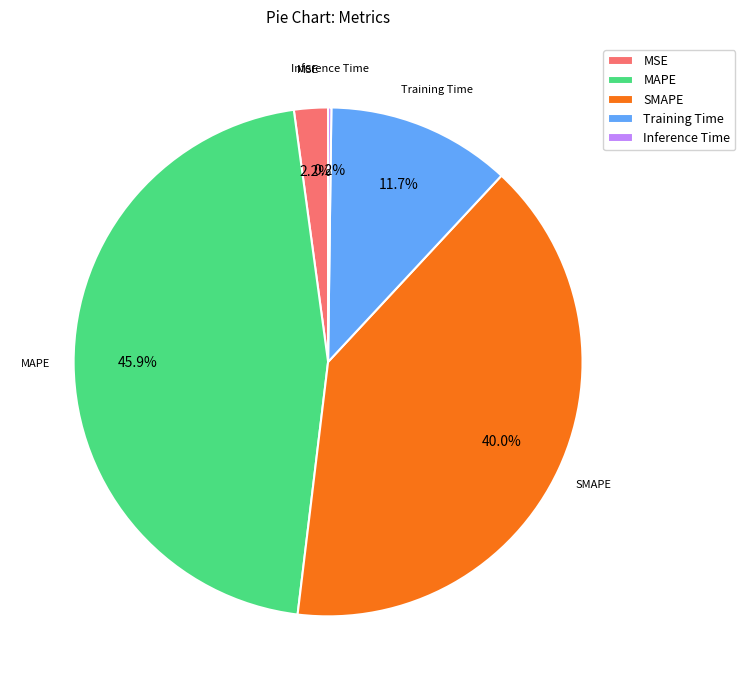

To the nearest percent, what is the difference between the largest and smallest slice percentages?

46%